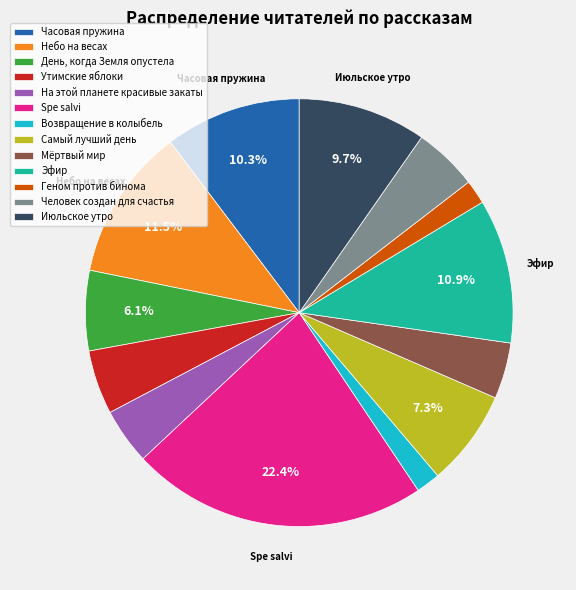

Is it true that День, когда Земля опустела is 19% of the pie?

False